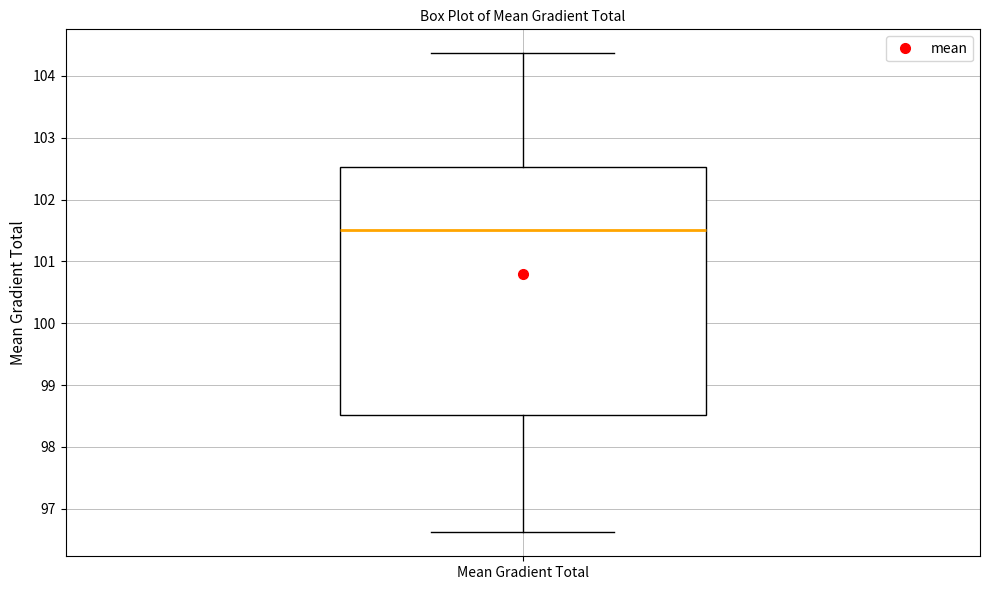

Transcribe this box plot: give where the median line is, the range the box spans, and where the two whiskers end, as read against the y-axis. The values are not printed on the chart, so give them approximately, as read against the axis.

median 101.5, box 98.5 to 102.5, whiskers 96.6 to 104.4